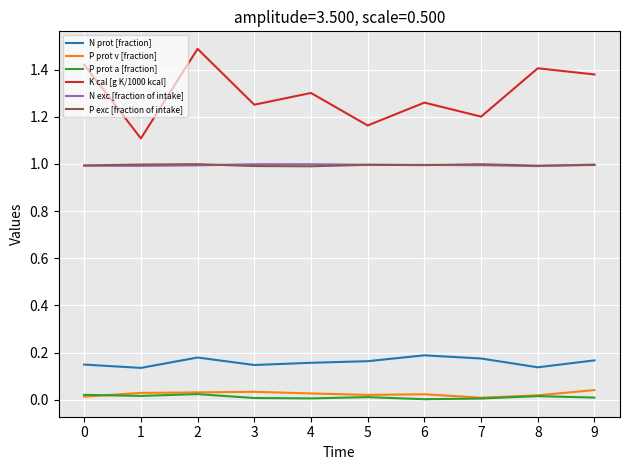

True or false: K cal [g K/1000 kcal] and P prot a [fraction] cross at least once.

False